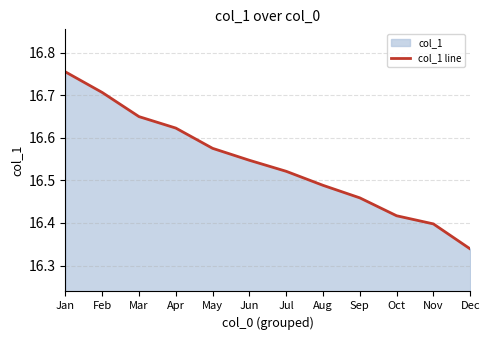

True or false: the data shows 16.5 at Aug.

True